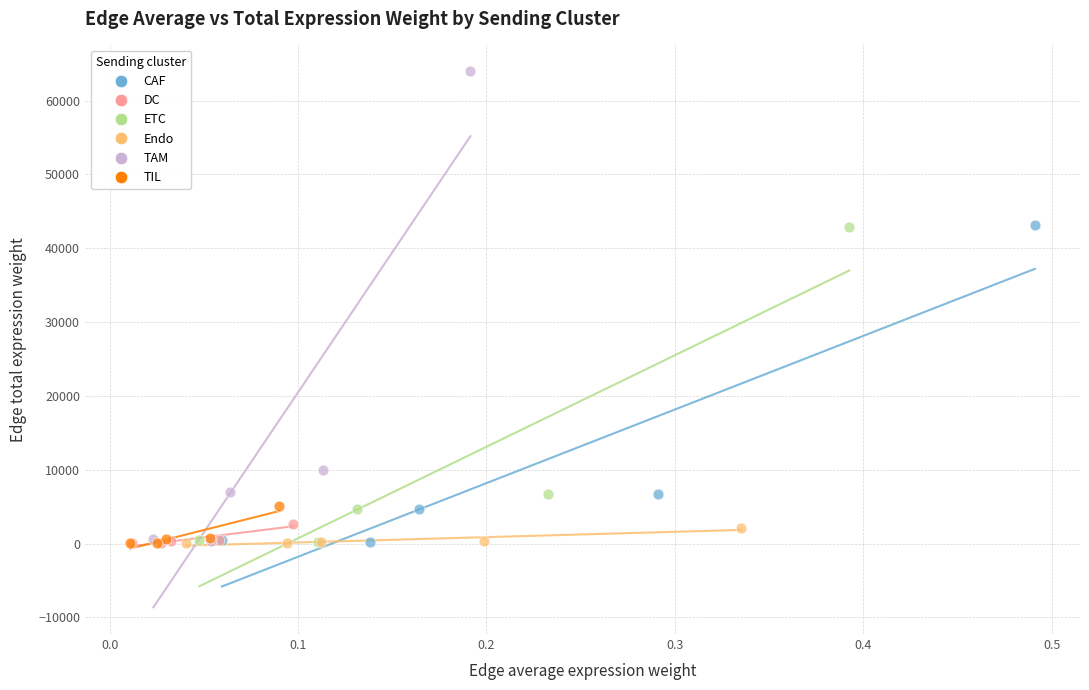

Which series contains the highest Y value?

TAM